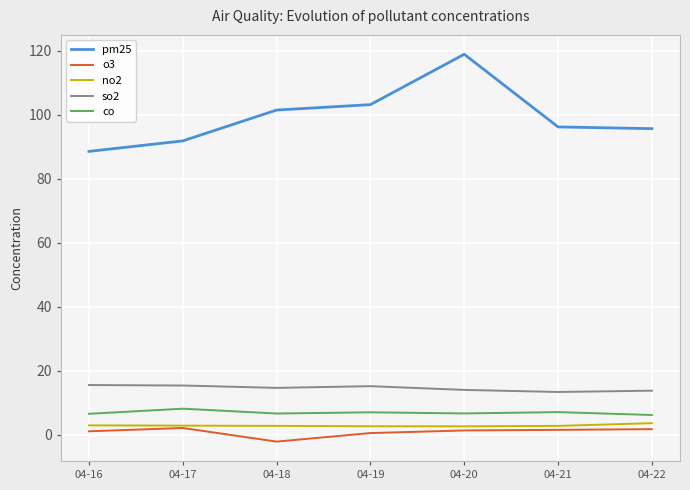

Does the chart have visible grid lines?

Yes